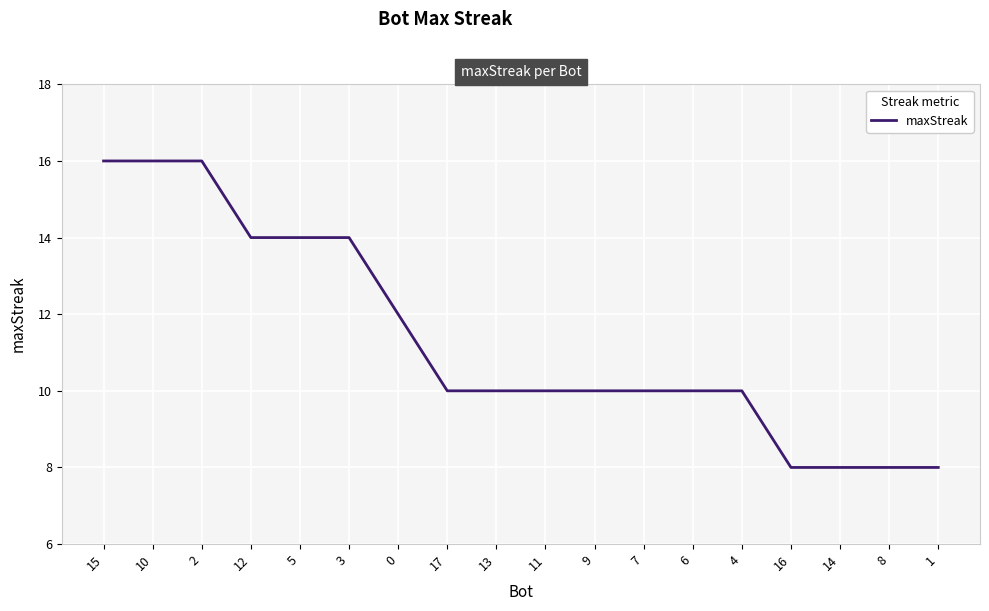

Where does the data first go above 10?

15